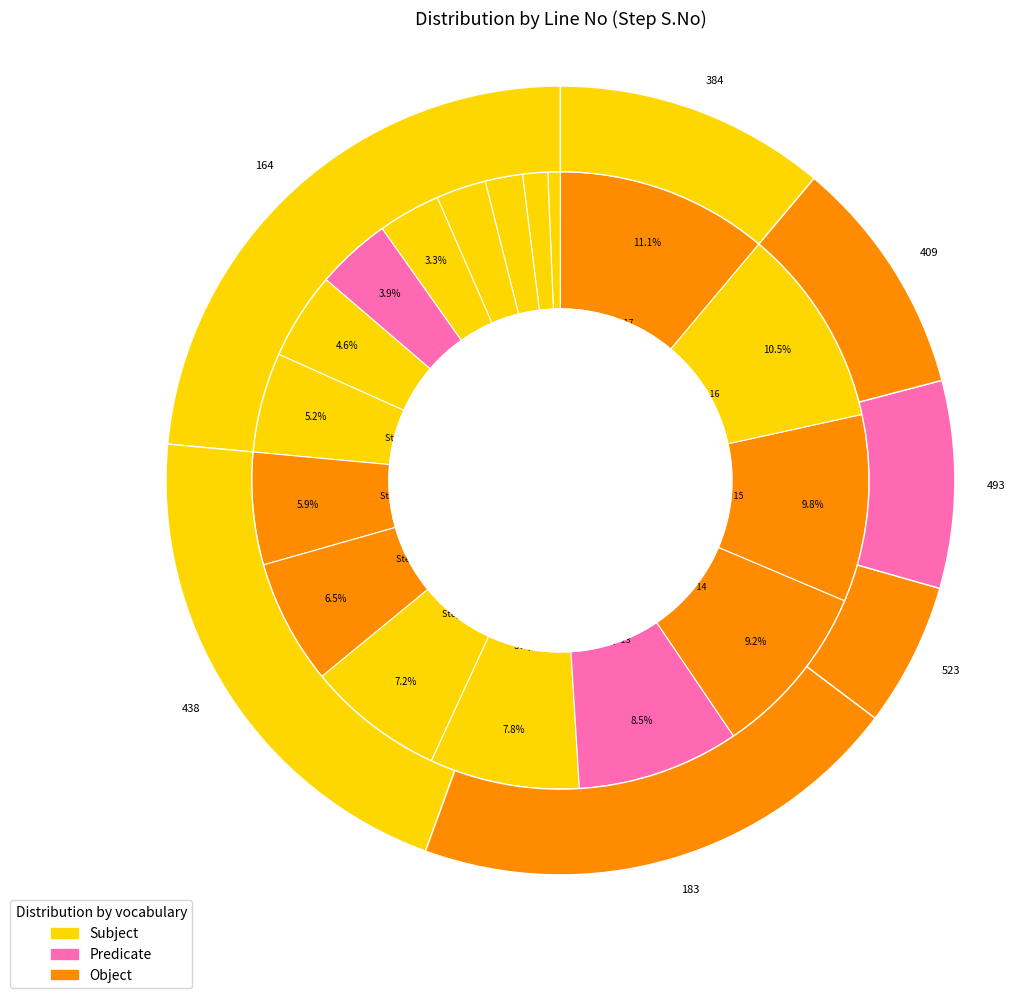

Combined, what portion of the pie is 384 and 438?

21.6%